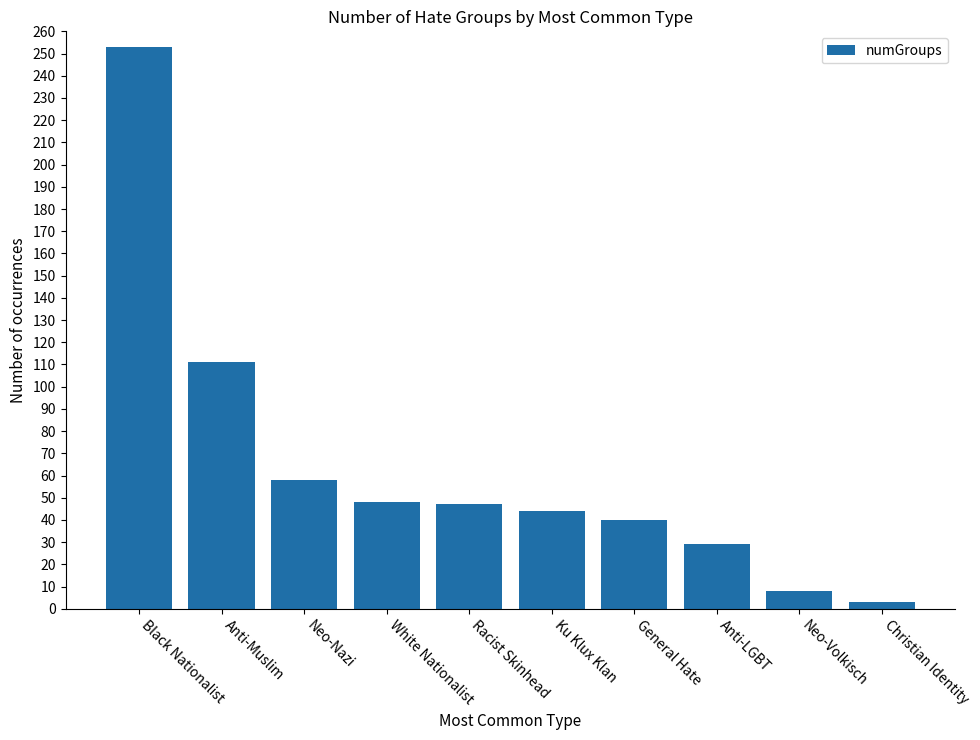

Which category has the highest value across all series?

Black Nationalist